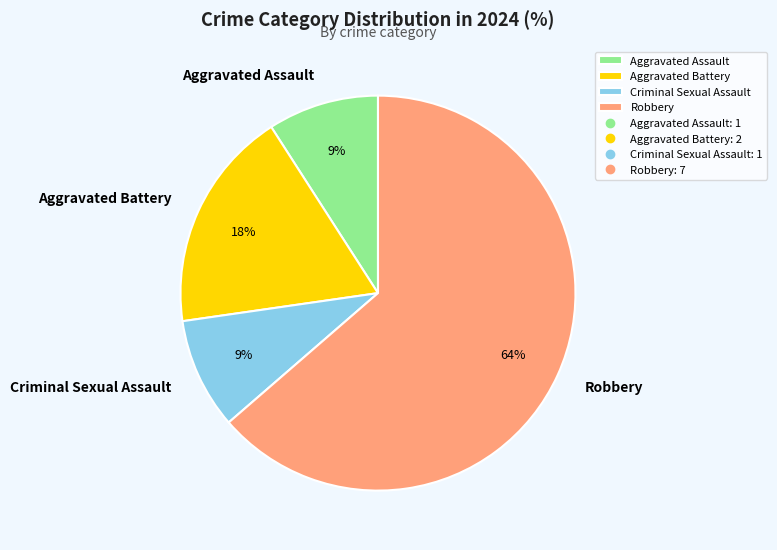

Between Robbery and Criminal Sexual Assault, which is larger?

Robbery